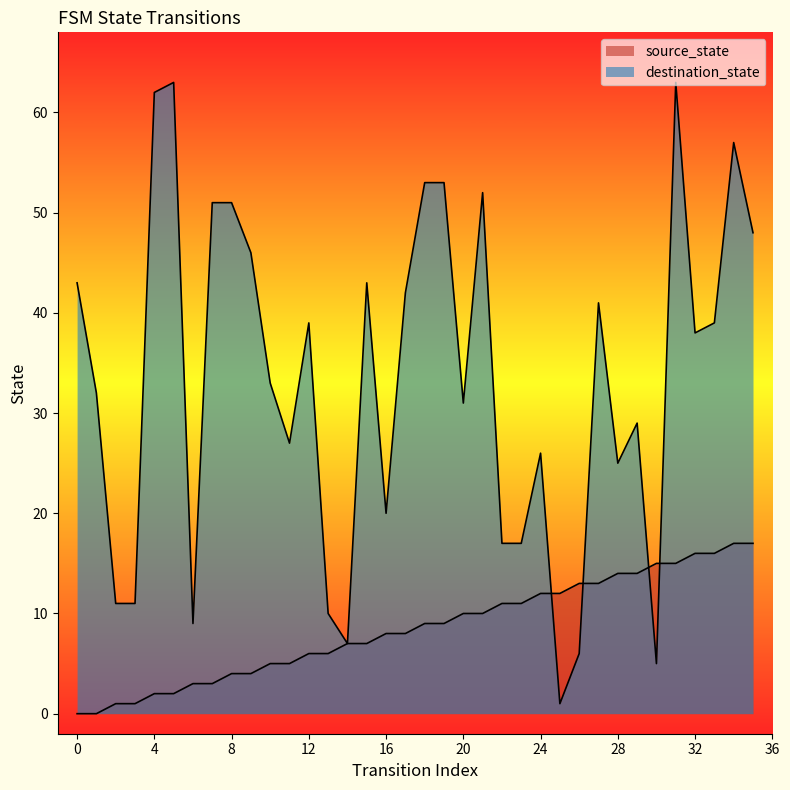

Which series has the largest Y range (max minus min)?

destination_state